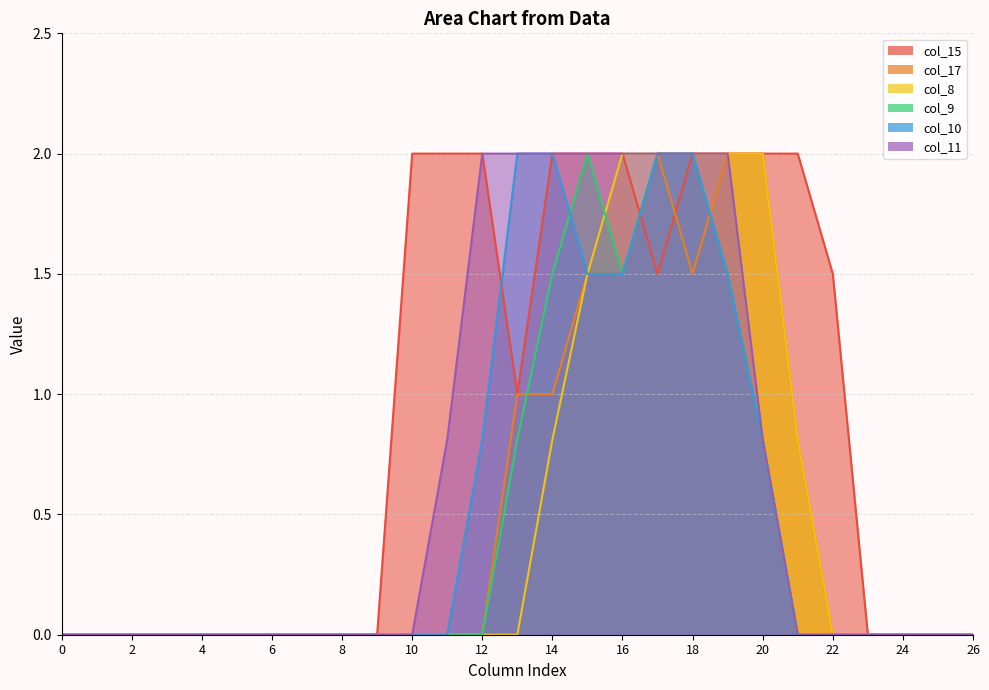

Count the col_15 values in the range 0 to 2.

27